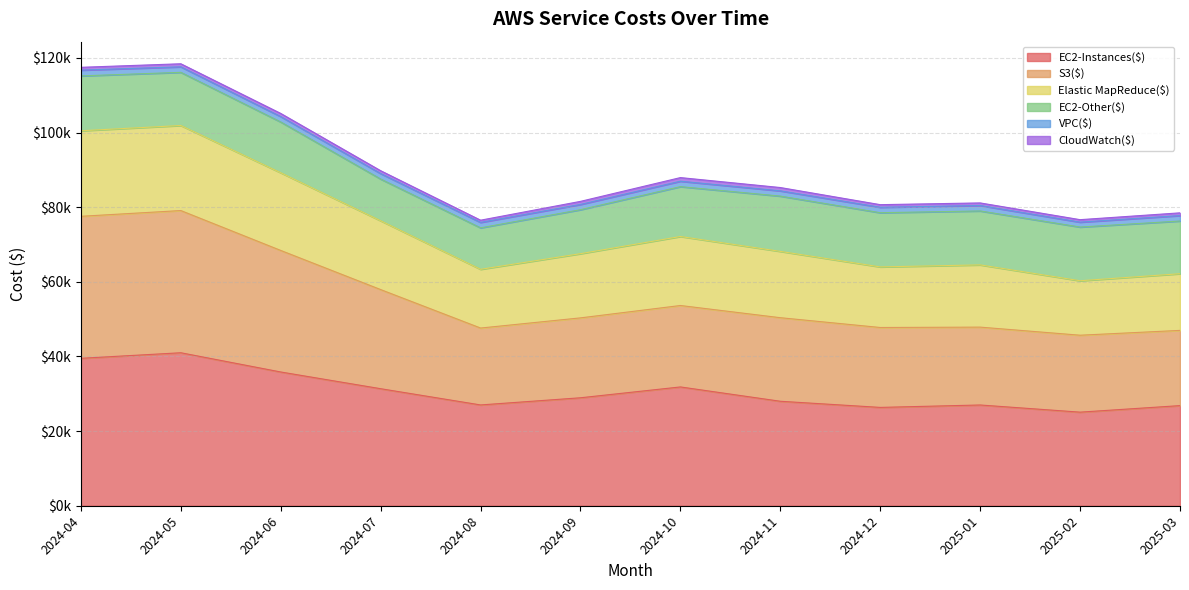

Does the chart have visible grid lines?

Yes